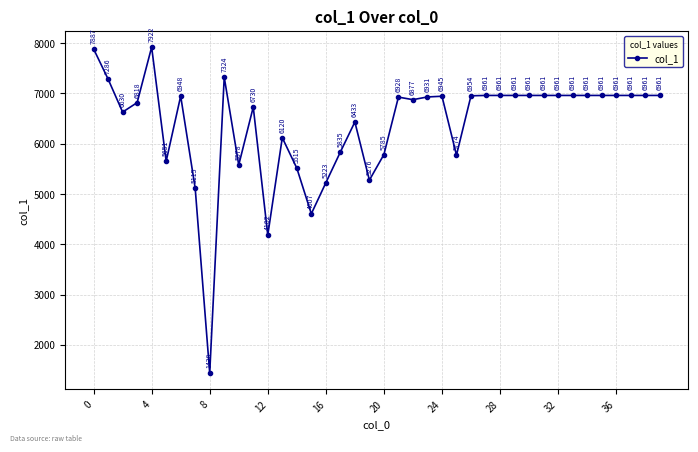

What is the value of the 38th point from the left?

6961